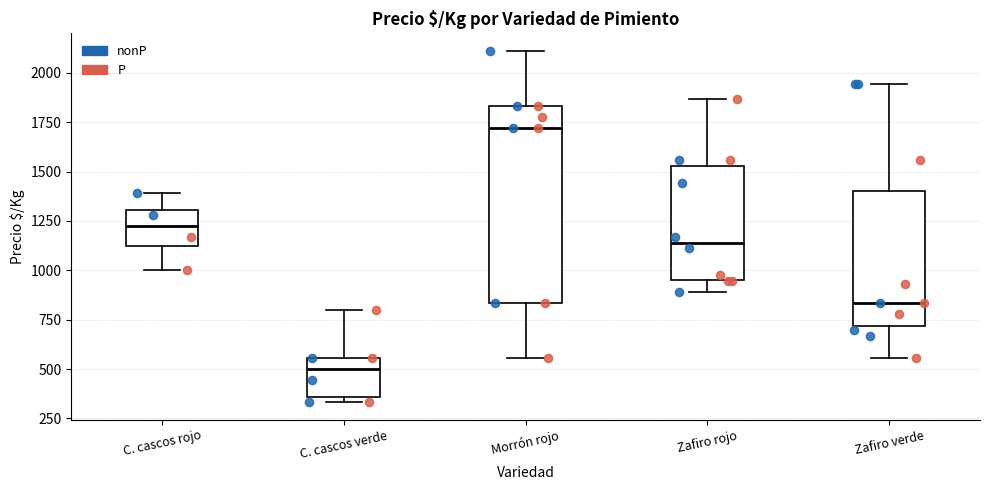

Reading left to right, read every box against the y-axis: the position of its median line, the range the box covers, and the ends of its whiskers. The values are not printed on the chart, so give them approximately, as read against the axis.

C. cascos rojo: median 1200, box 1150 to 1300, whiskers 1000 to 1400
C. cascos verde: median 500, box 350 to 550, whiskers 350 (just below the box's lower edge) to 800
Morrón rojo: median 1700, box 850 to 1850, whiskers 550 to 2100
Zafiro rojo: median 1150, box 950 to 1550, whiskers 900 to 1850
Zafiro verde: median 850, box 700 to 1400, whiskers 550 to 1950